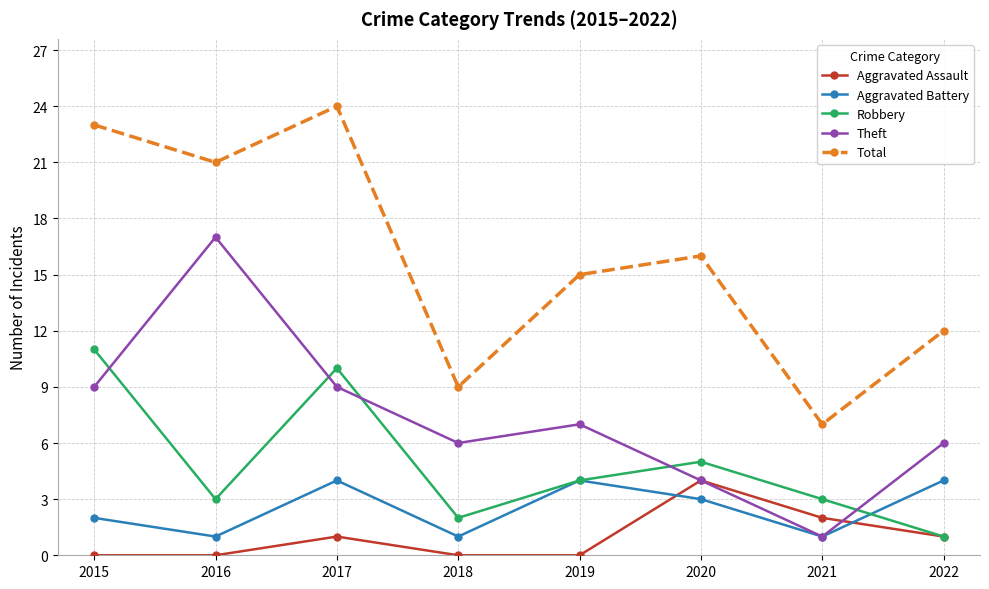

Which category has the highest value across all series?

2017